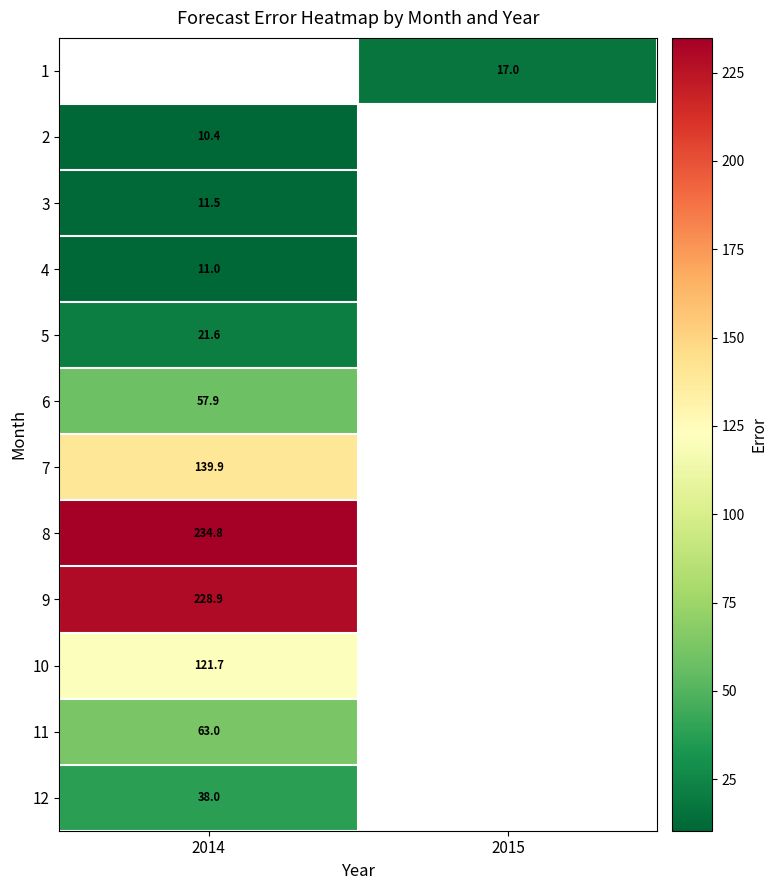

Count the number of data series in this chart.

12